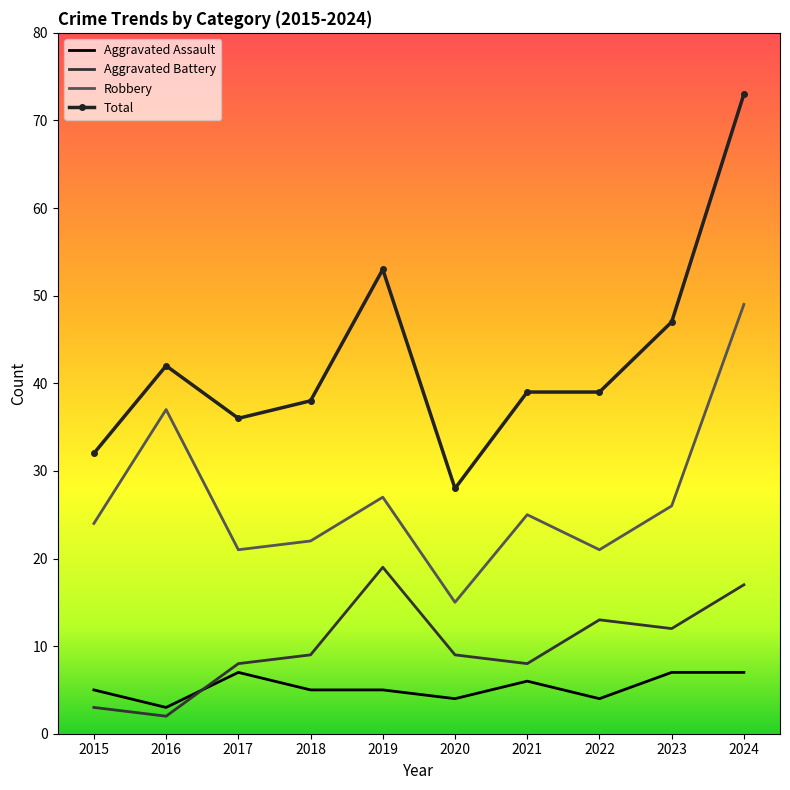

What is the average value of the Aggravated Battery series?

10